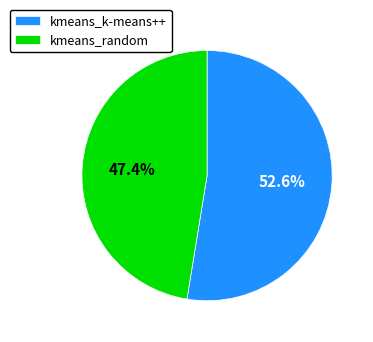

Is the sum of kmeans_k-means++ and kmeans_random greater than half?

Yes